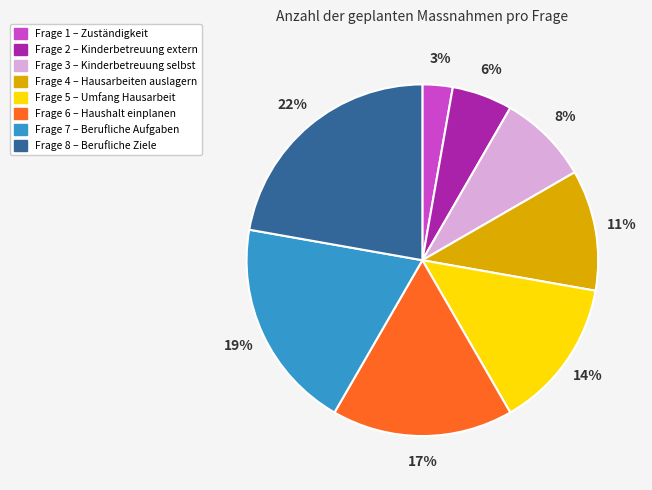

What is the largest slice in the pie chart?

Frage 8